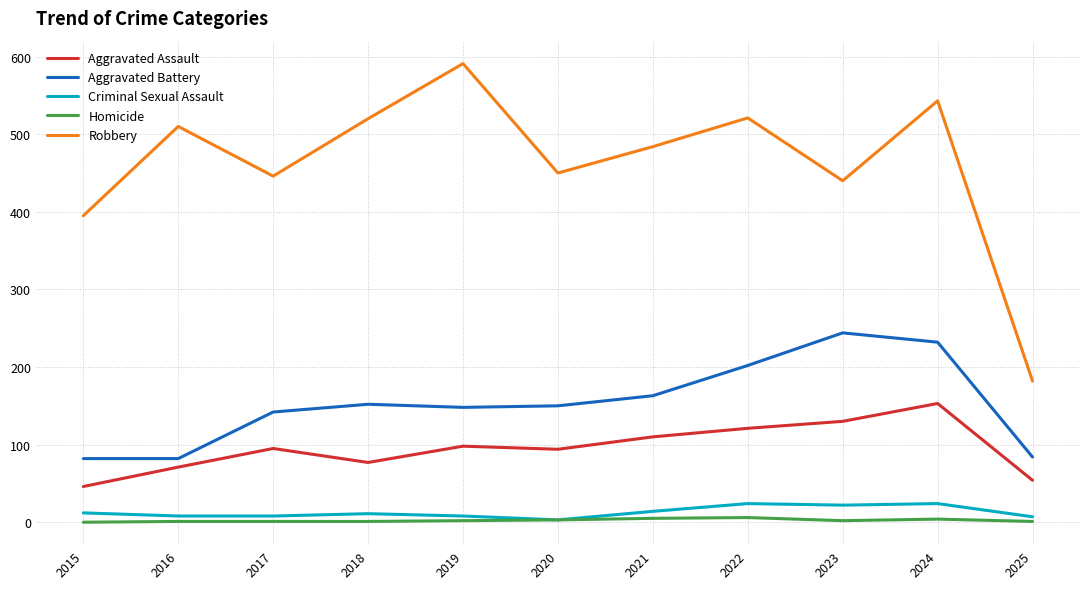

What is the maximum value for Aggravated Battery?

244